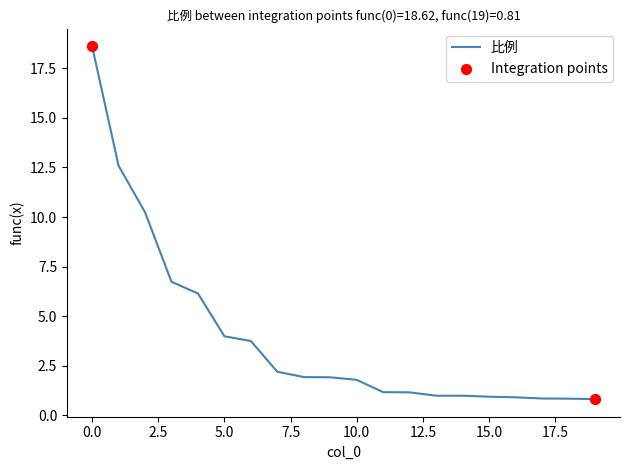

What is the minimum value shown in the chart?

0.8